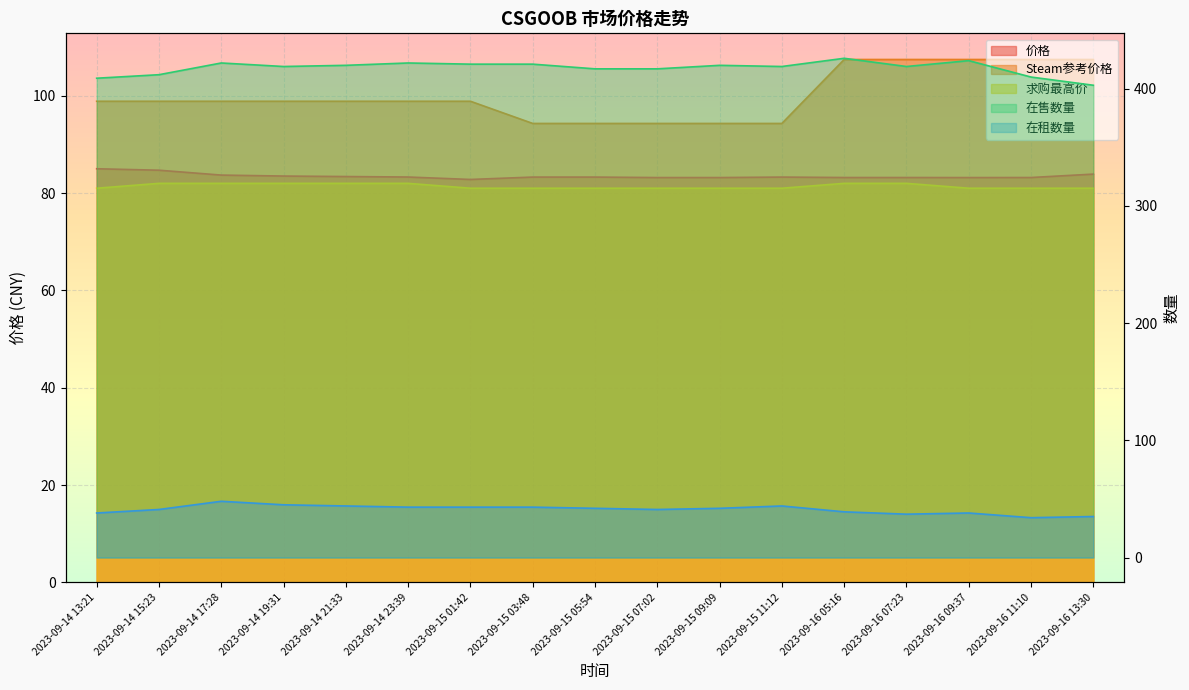

At how many categories does at least one series exceed 335?

17